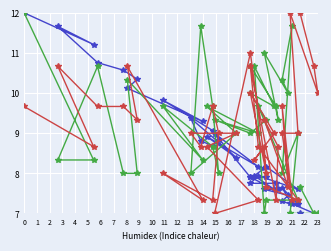

Which series has the largest range (max minus min)?

col_3